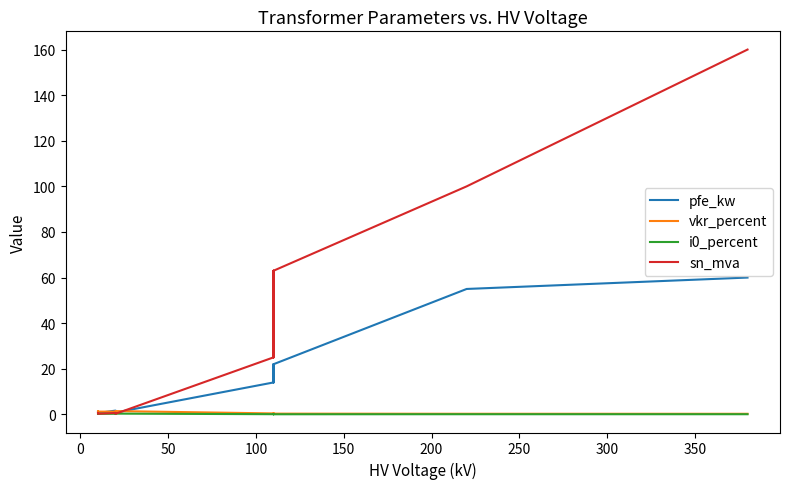

What is the difference between the maximum and minimum values in the sn_mva series?

159.8